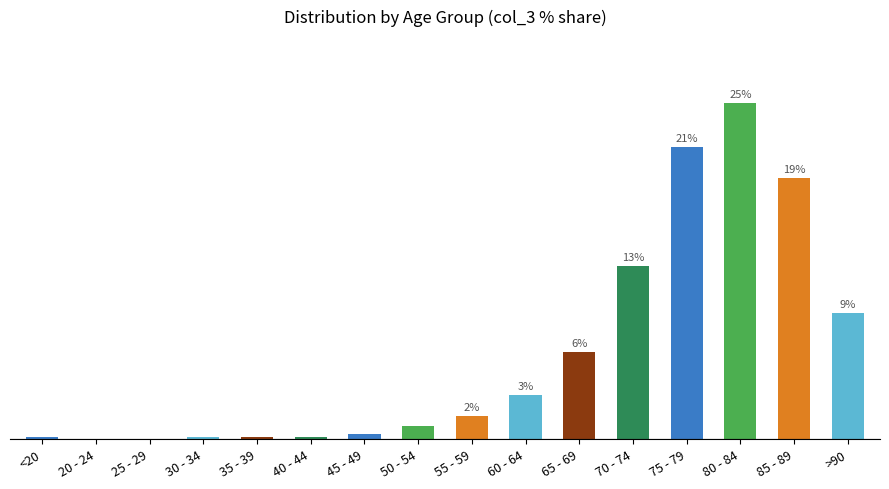

What is the sum of all values?

100.0